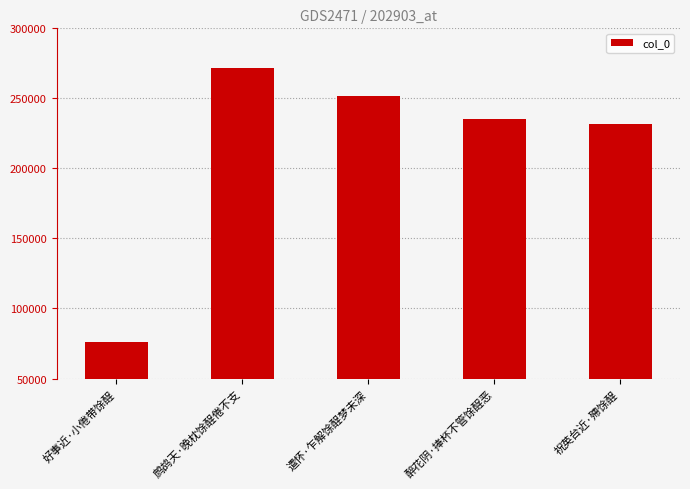

Does the chart contain any negative values?

No